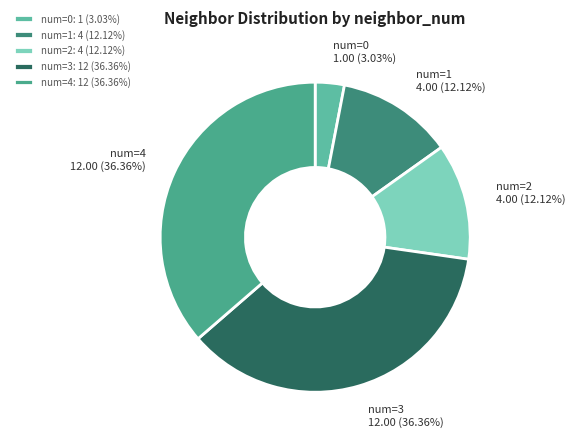

Is there a majority slice in this chart?

No